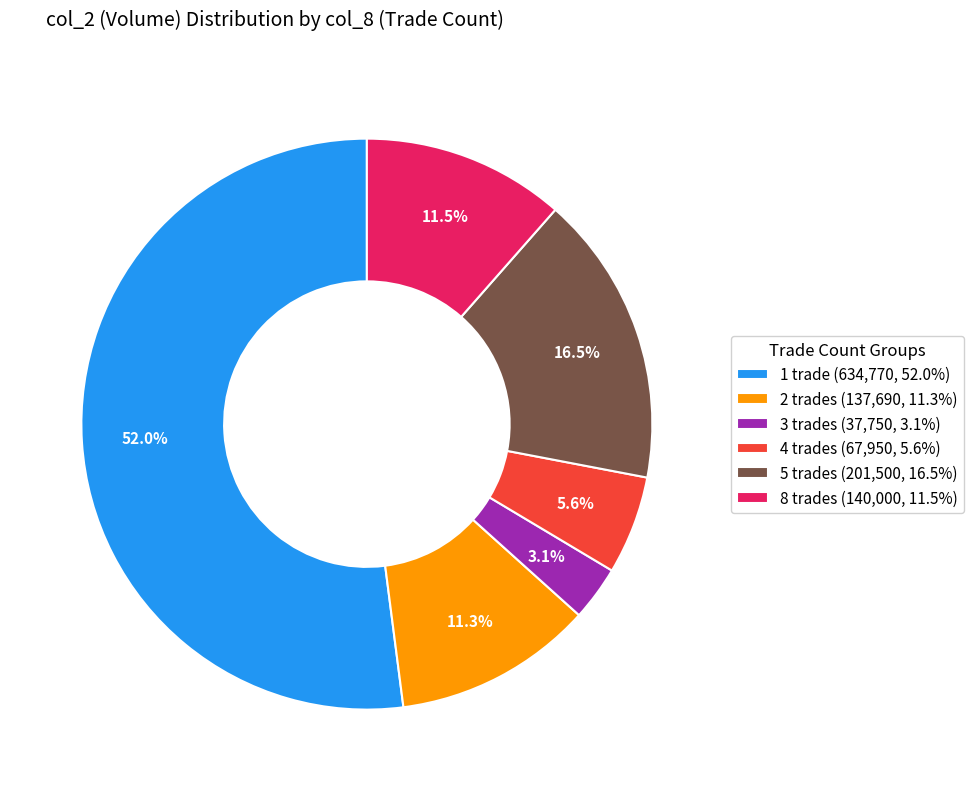

What is the ratio of the value at 2 trades (137,690, 11.3%) to the value at 5 trades (201,500, 16.5%)?

0.7